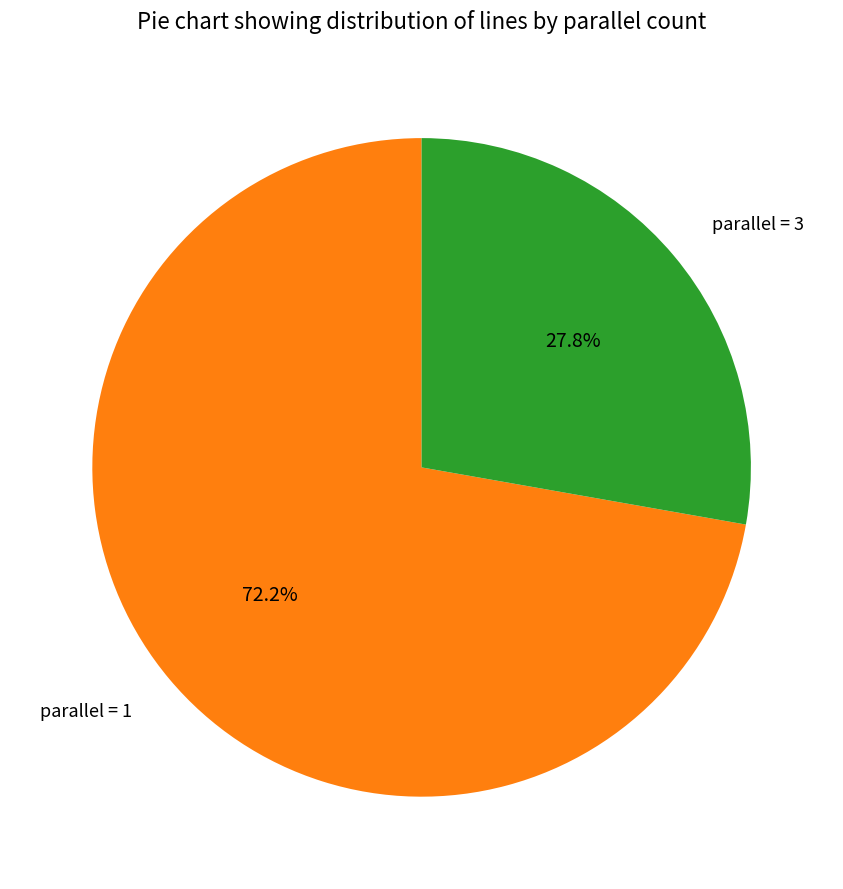

Rank the categories by value from lowest to highest.

parallel = 3, parallel = 1